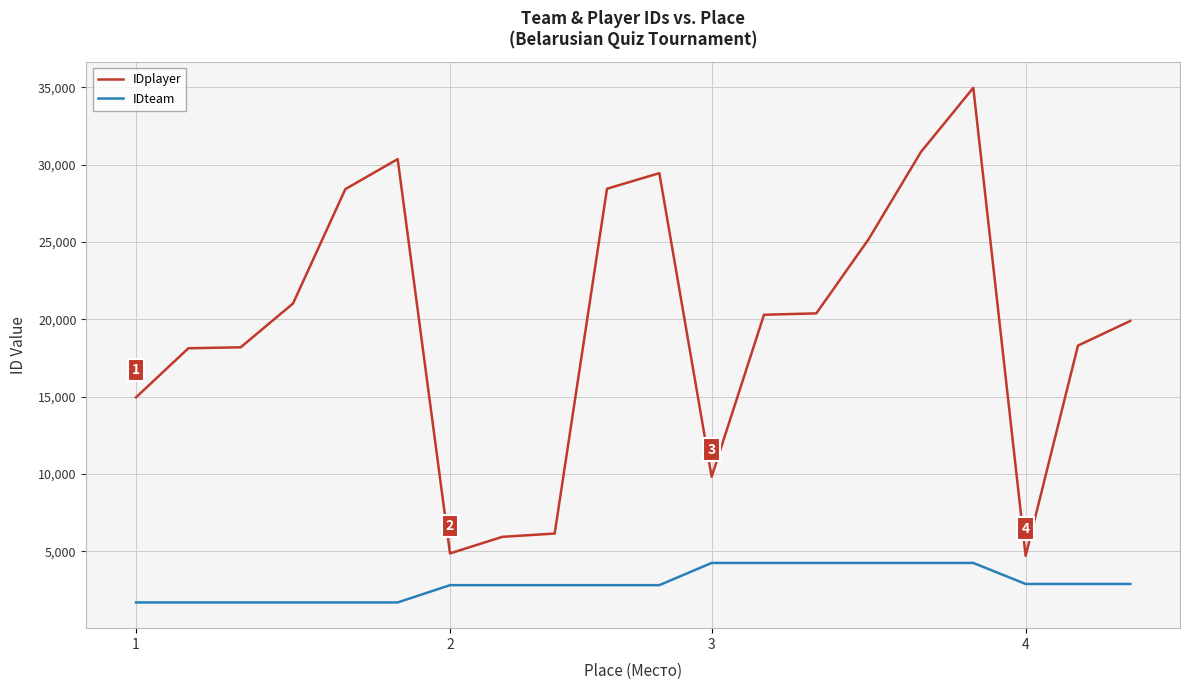

Rank the series by their average value, from highest to lowest.

IDplayer, IDteam